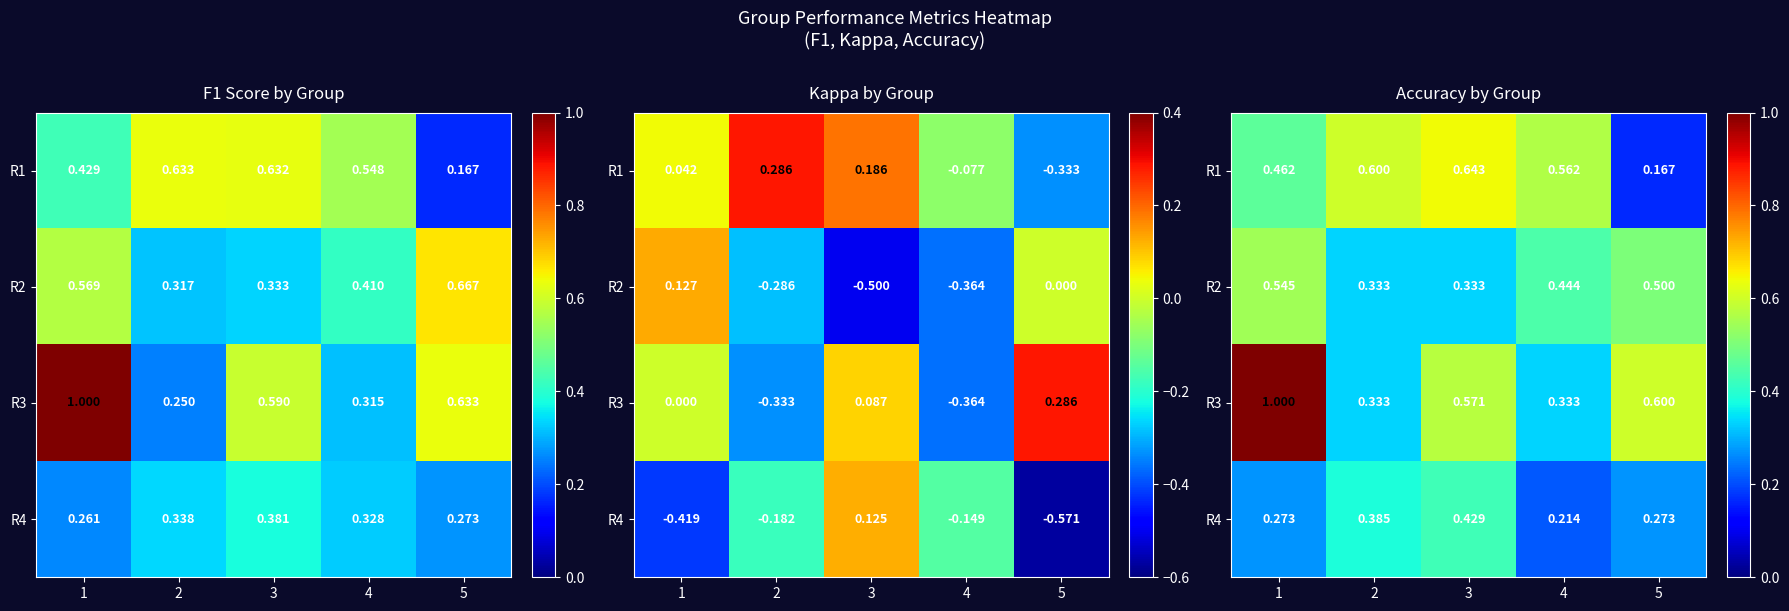

Which series has the largest total across all categories?

R3